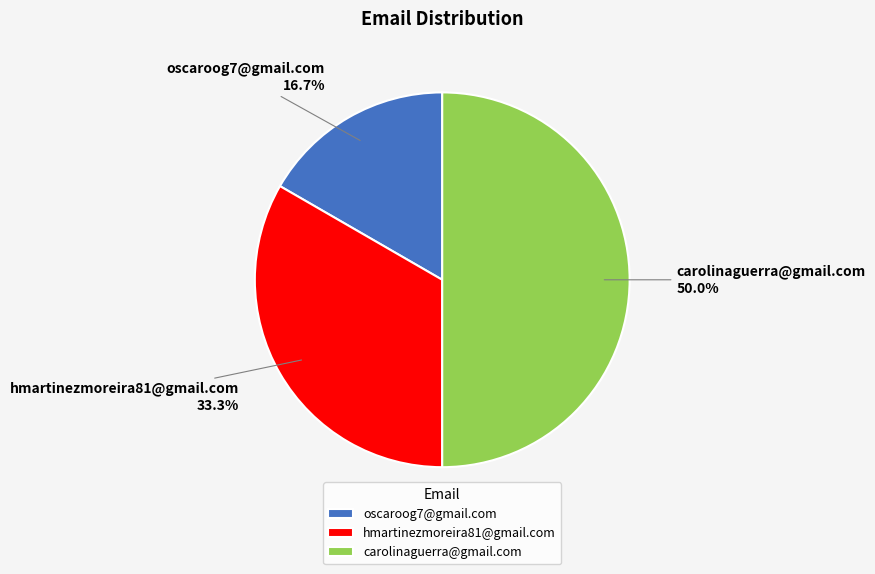

Which has a higher value, carolinaguerra@gmail.com or hmartinezmoreira81@gmail.com?

carolinaguerra@gmail.com